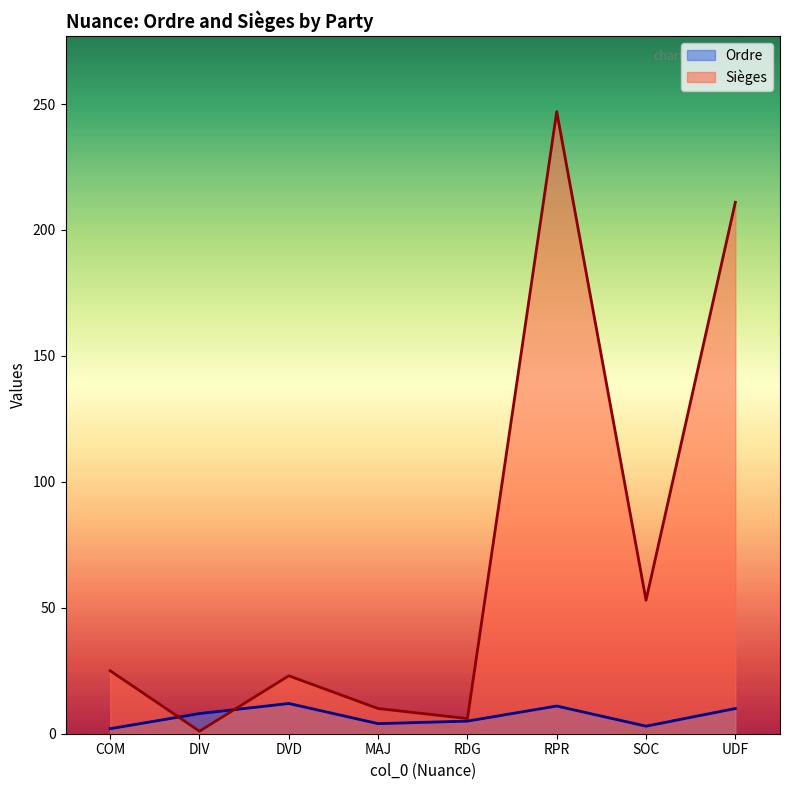

What is the sum of the Sièges values at RDG and MAJ?

16